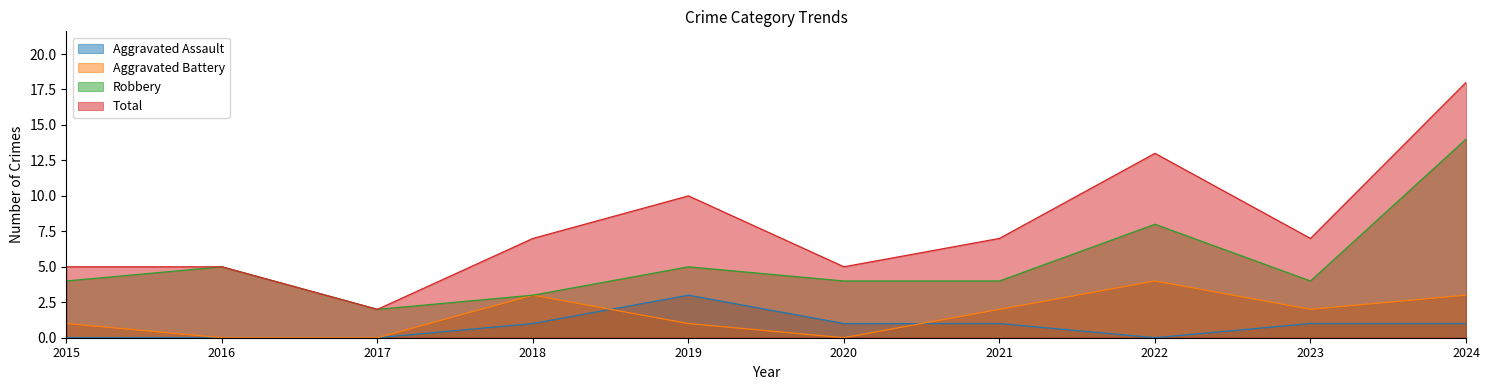

At which category does Aggravated Battery reach its first local peak?

2018